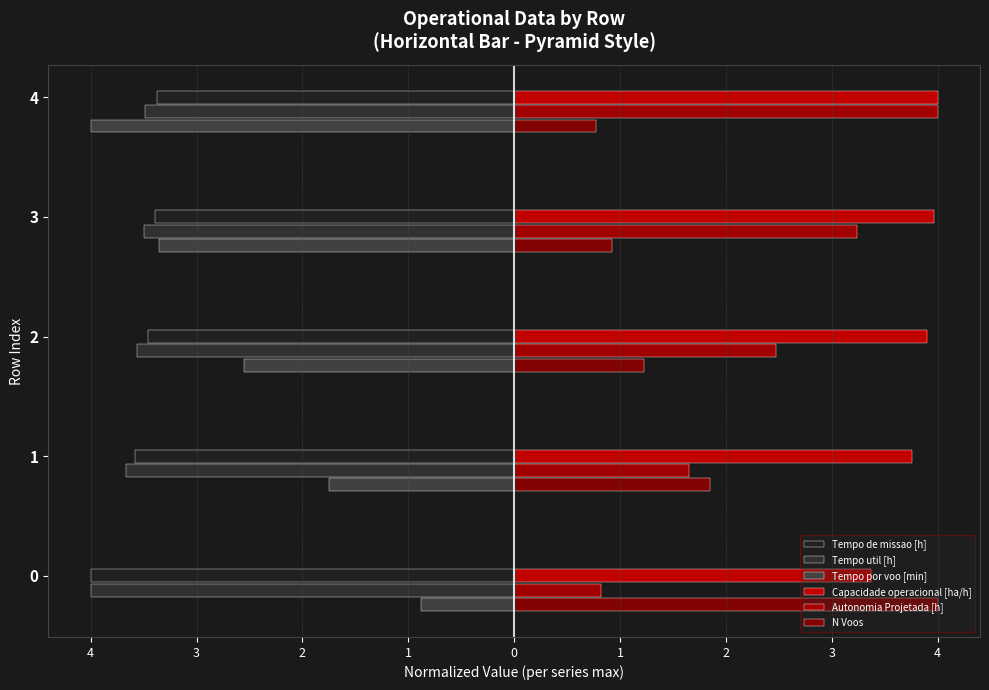

At 3, list the series in order from smallest to largest.

Tempo util [h], Tempo de missao [h], Tempo por voo [min], N Voos, Autonomia Projetada [h], Capacidade operacional [ha/h]